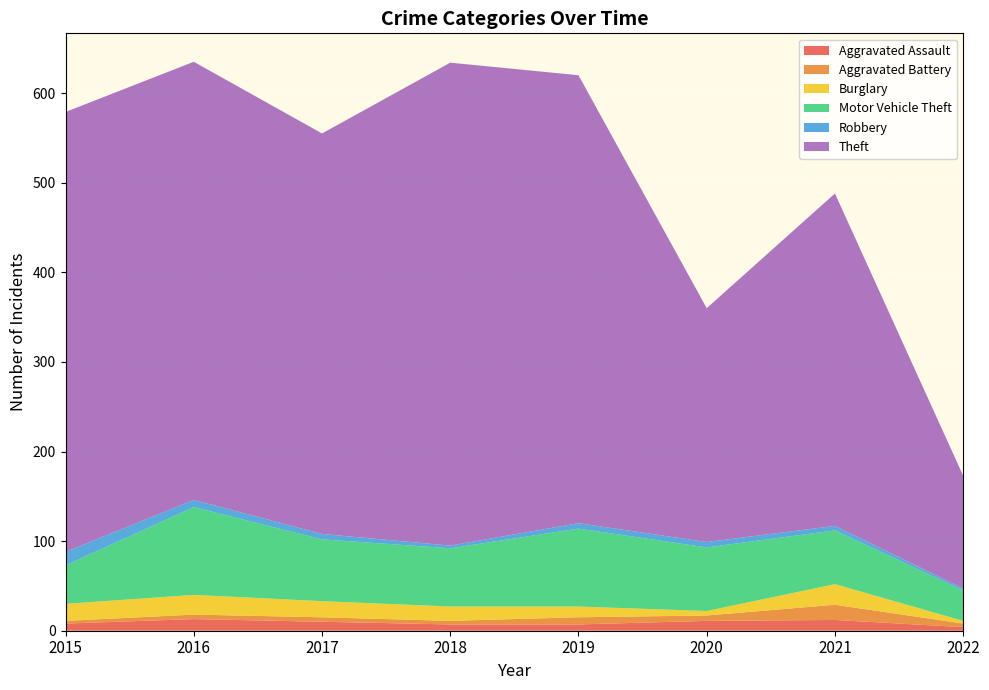

Reading left to right, list all the values displayed in this chart.

Aggravated Assault: 2015=8	2016=13	2017=10	2018=7	2019=7	2020=11	2021=12	2022=4
Aggravated Battery: 2015=3	2016=5	2017=5	2018=4	2019=8	2020=6	2021=17	2022=4
Burglary: 2015=19	2016=22	2017=18	2018=16	2019=12	2020=5	2021=23	2022=3
Motor Vehicle Theft: 2015=43	2016=98	2017=69	2018=65	2019=87	2020=71	2021=60	2022=34
Robbery: 2015=15	2016=8	2017=6	2018=3	2019=6	2020=6	2021=5	2022=2
Theft: 2015=491	2016=489	2017=447	2018=539	2019=500	2020=261	2021=371	2022=126